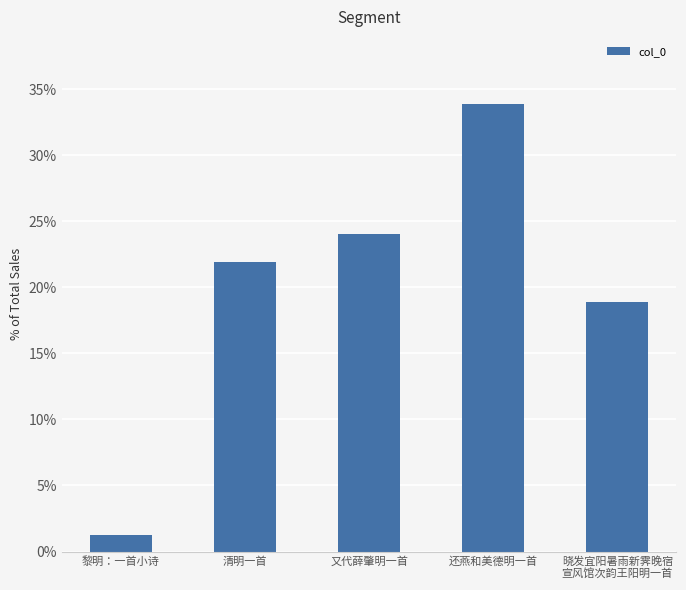

Is it true that the value at 晓发宜阳暑雨新霁晚宿
宣风馆次韵王阳明一首 is 18.9?

True